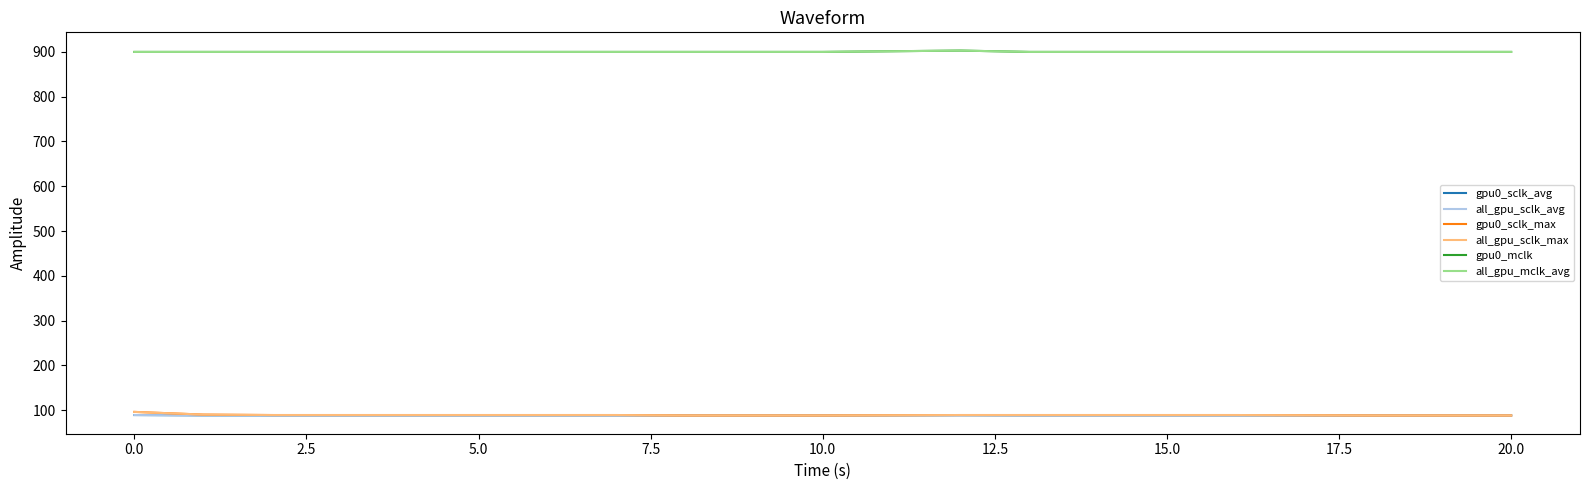

True or false: all_gpu_sclk_avg and gpu0_mclk cross at least once.

False